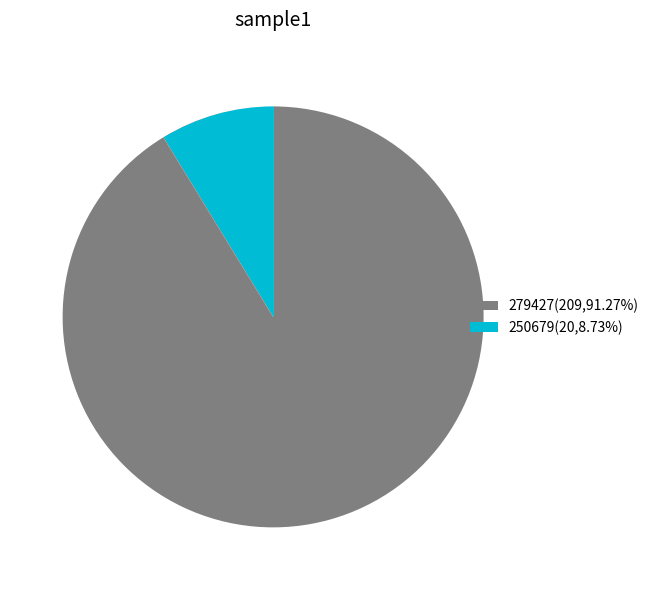

Is it true that 279427 is 91% of the pie?

True